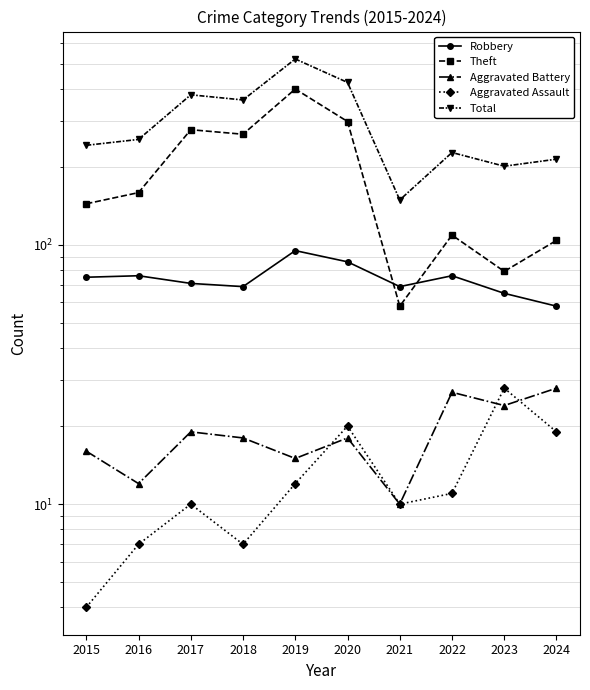

At which category does Total reach its first local peak?

2017